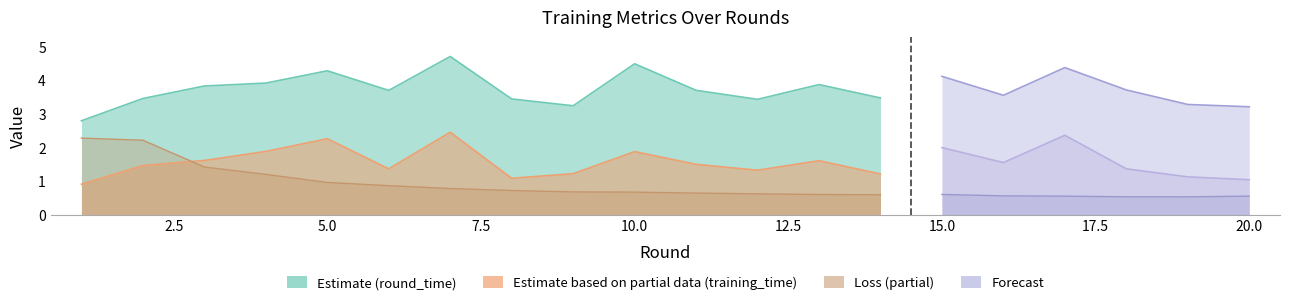

Where is the first local minimum for training_time?

6